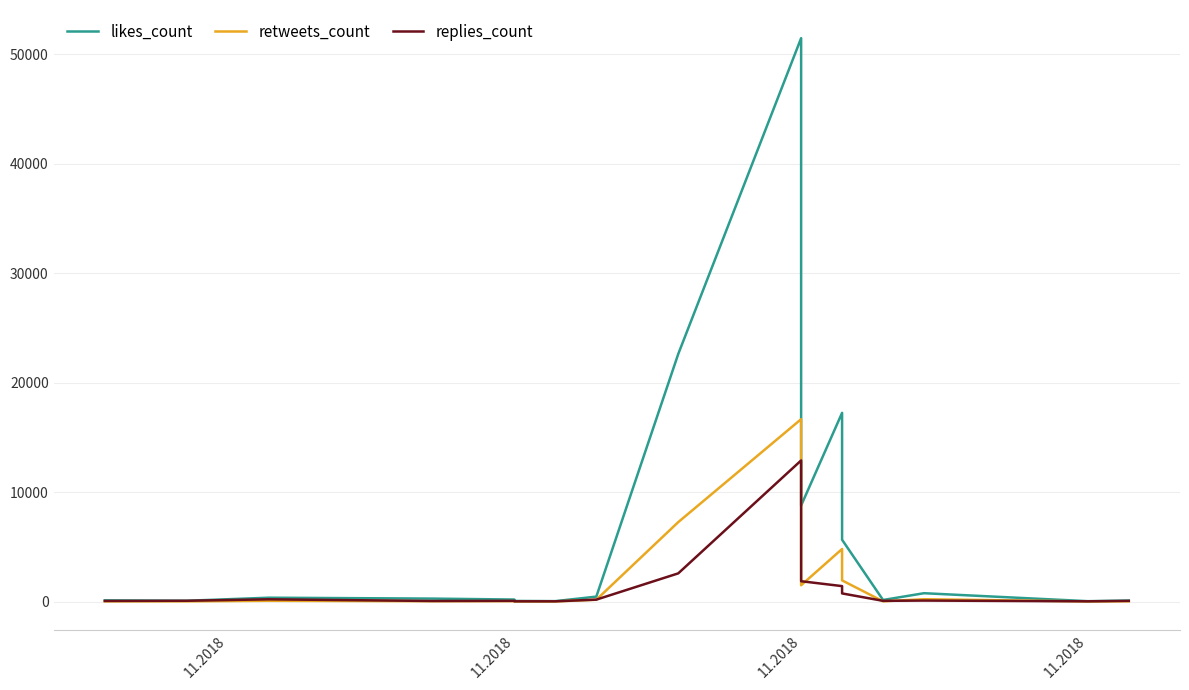

How many lines are shown in the chart?

3